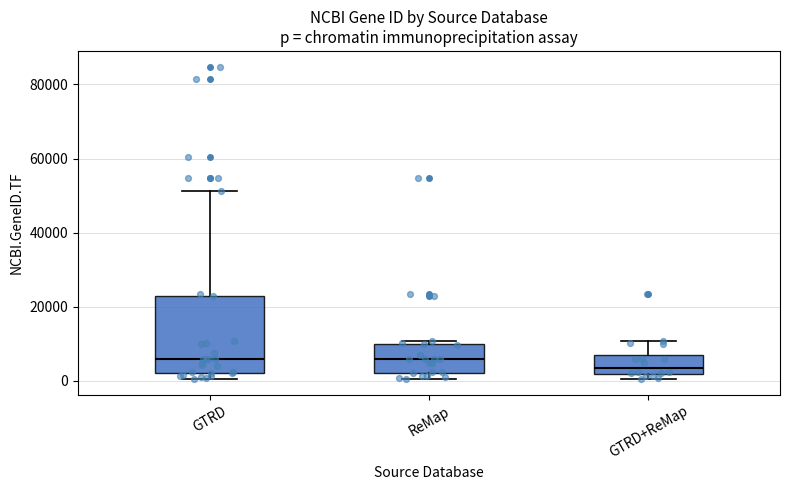

Reading left to right, transcribe this box plot: for each box, give where its median line is, the range the box spans, and where its two whiskers end, as read against the y-axis. The values are not printed on the chart, so give them approximately, as read against the axis.

GTRD: median 6000, box 2000 to 22000, whiskers 0 to 52000
ReMap: median 6000, box 2000 to 10000, whiskers 0 to 10000 (just above the box's upper edge)
GTRD+ReMap: median 4000, box 2000 to 6000, whiskers 0 to 10000